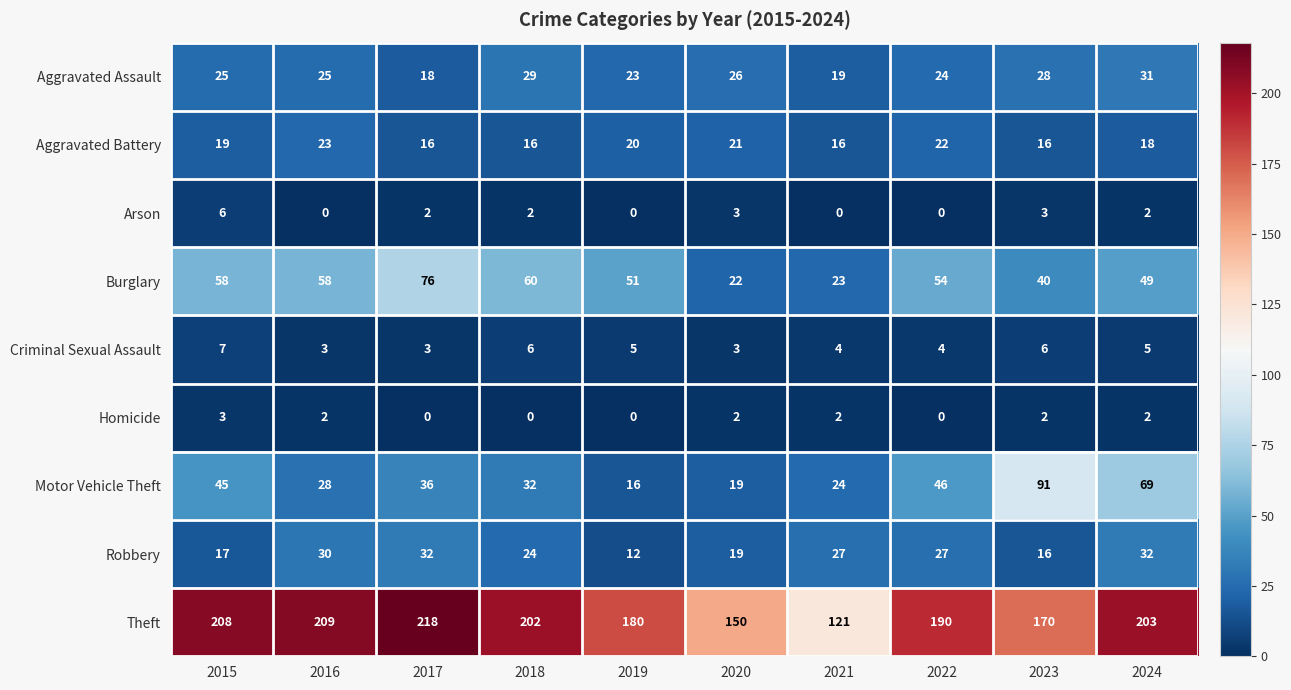

List the series in order of their peak value, highest first.

Theft, Motor Vehicle Theft, Burglary, Robbery, Aggravated Assault, Aggravated Battery, Criminal Sexual Assault, Arson, Homicide